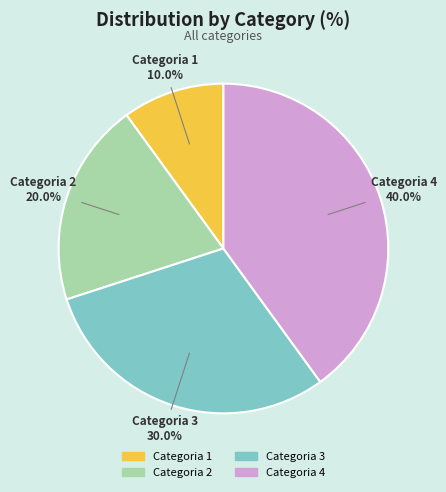

How many slices are in this pie chart?

4